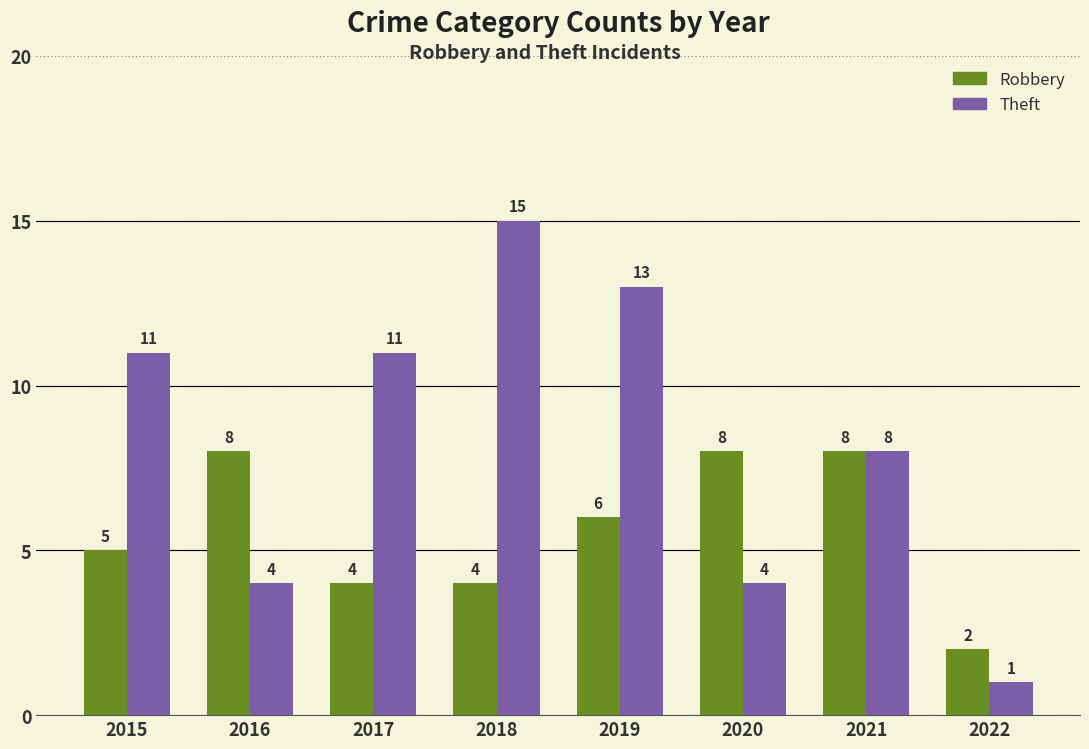

How many series are shown in this chart?

2